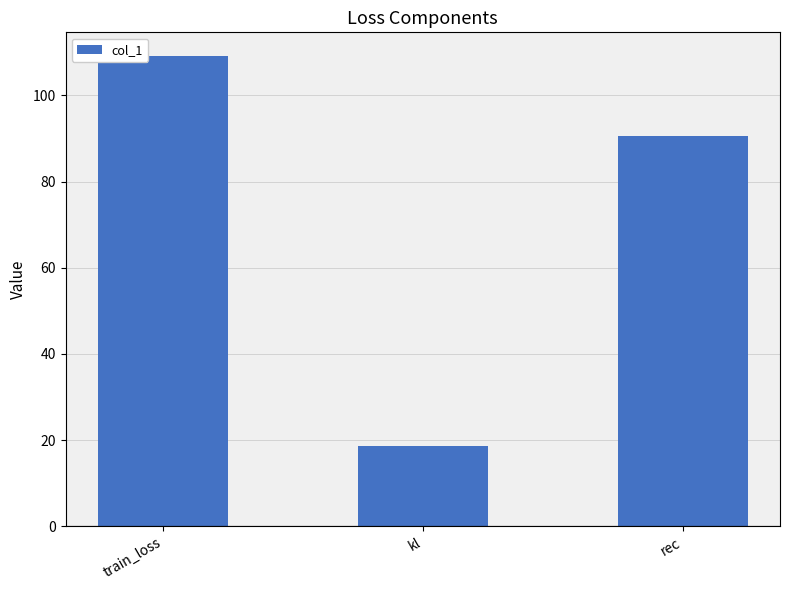

List the labels in order of value, smallest first.

kl, rec, train_loss